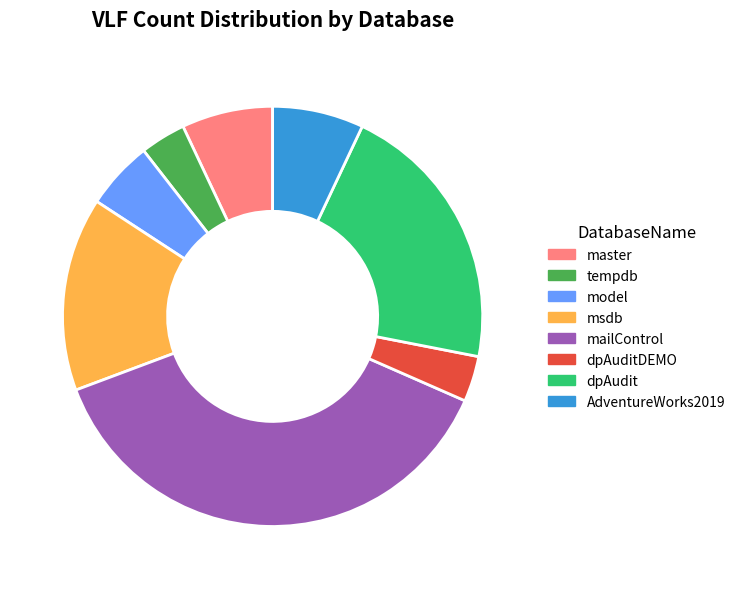

Is there any slice that represents more than half of the pie?

No